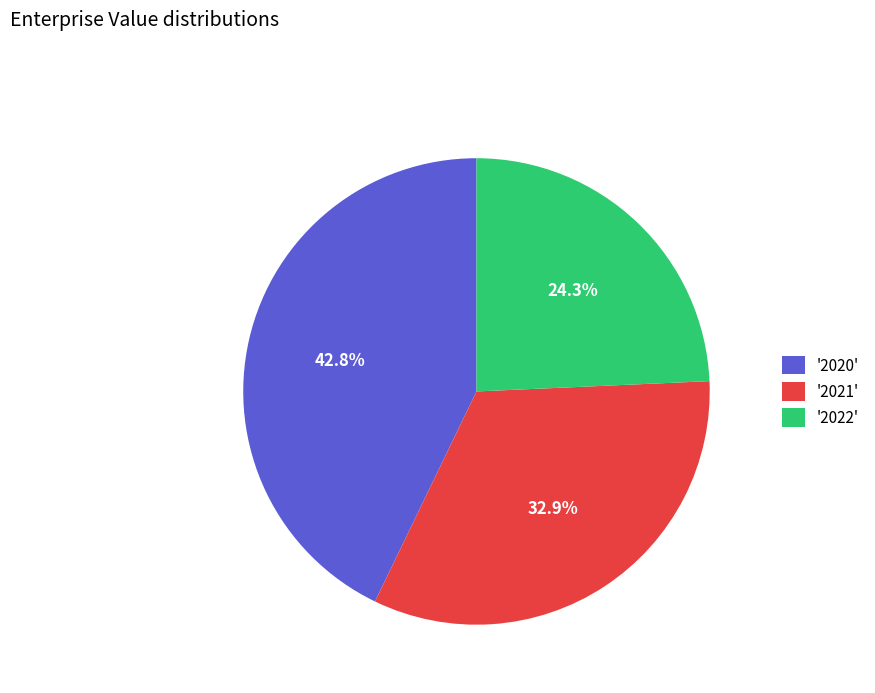

Count the number of slices in the pie.

3